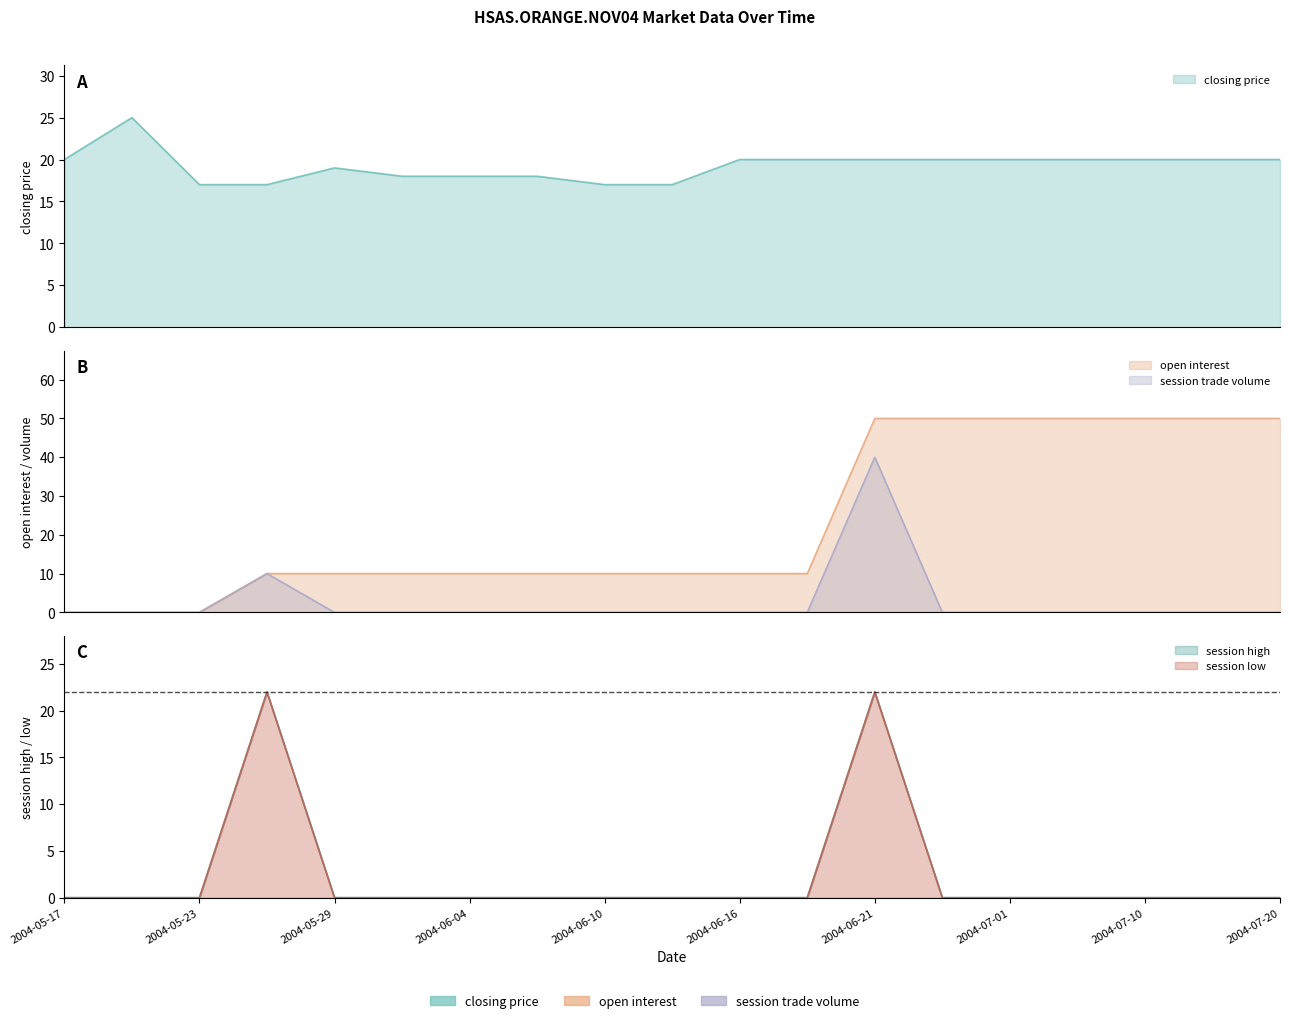

Is the value of session trade volume at 2004-07-15 greater than the value of session high at 2004-06-07?

No